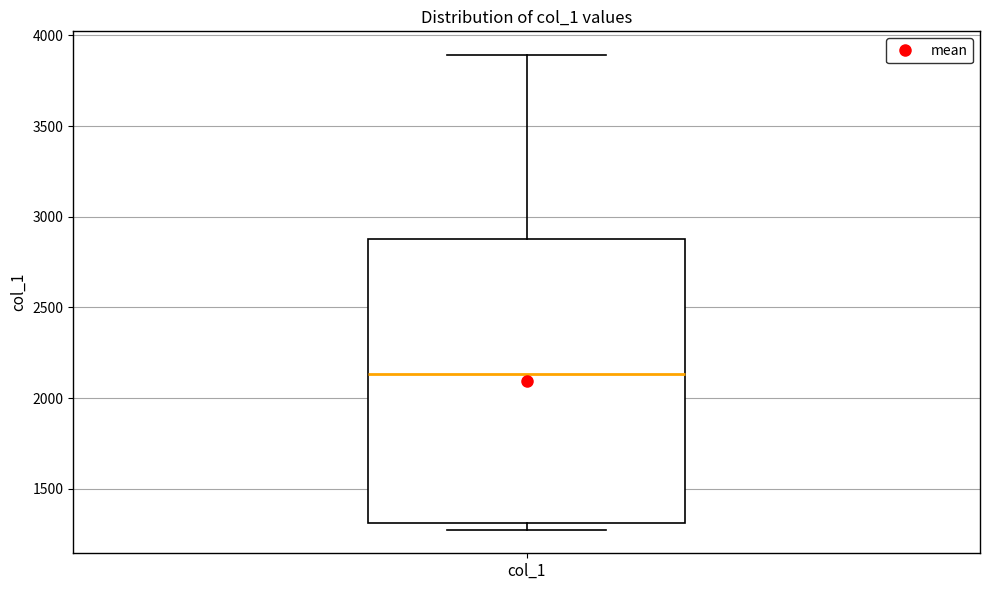

Where is the lower edge of the box for col_1 on the y-axis? The values are not printed on the chart, so give them approximately, as read against the axis.

1300